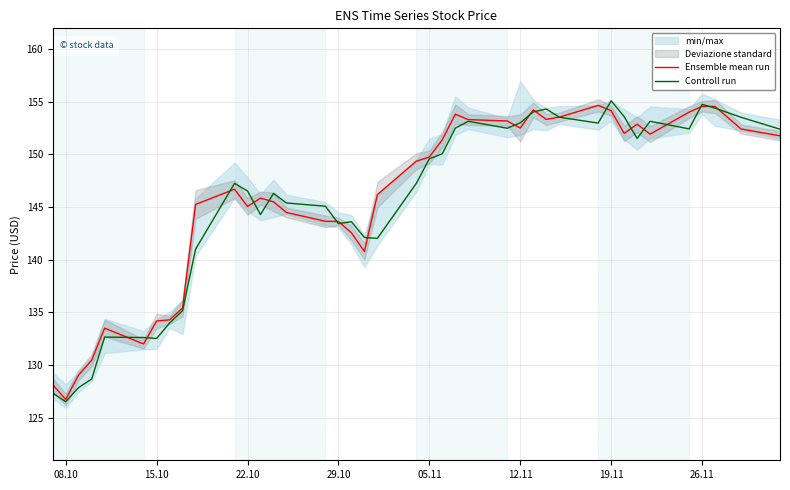

What is the maximum value for Ensemble mean run?

154.7